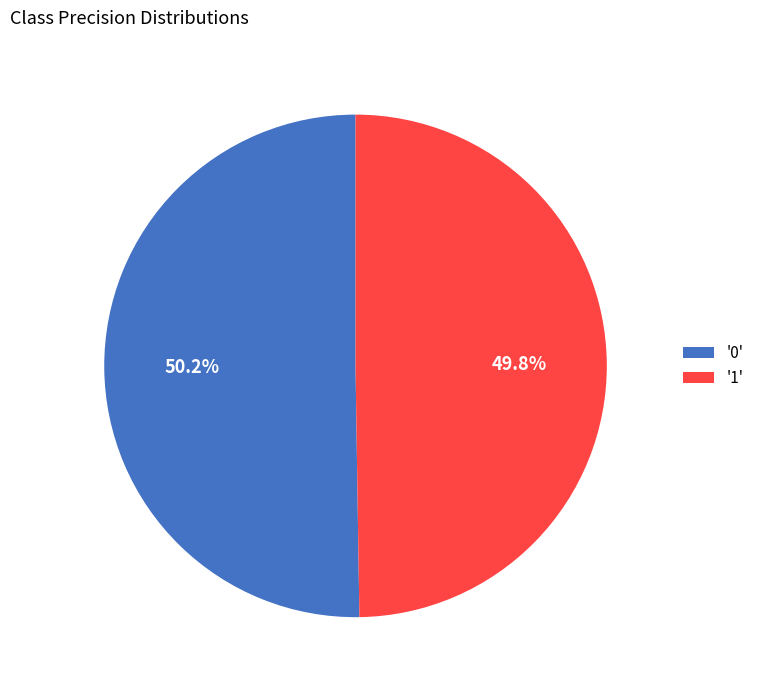

Approximately how many times larger is the value at '1' compared to '0'?

1.0